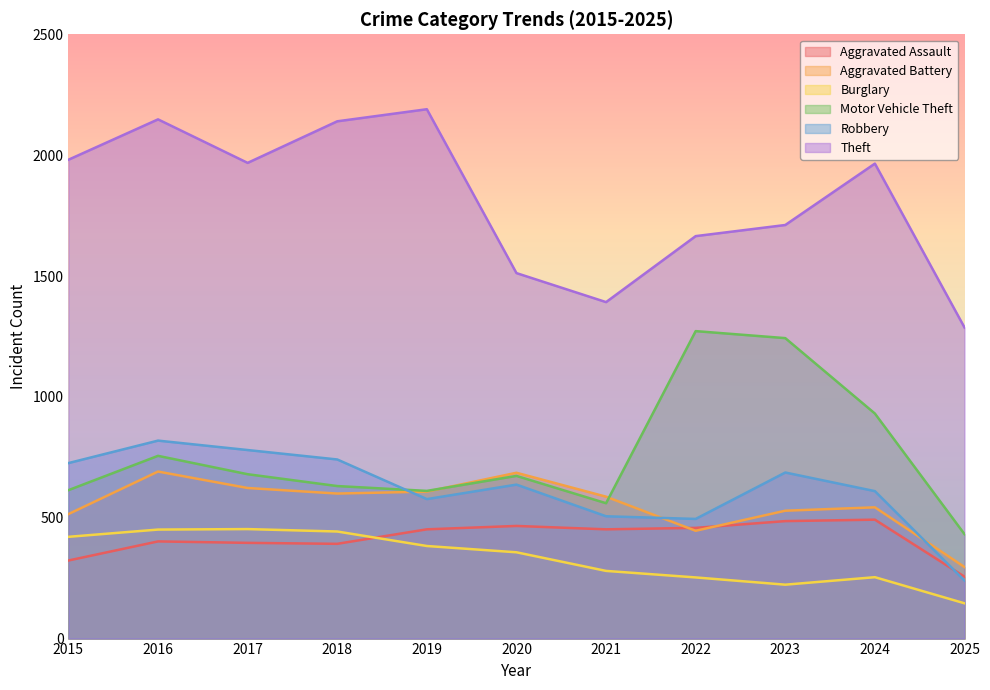

Which series has the largest range (max minus min)?

Theft